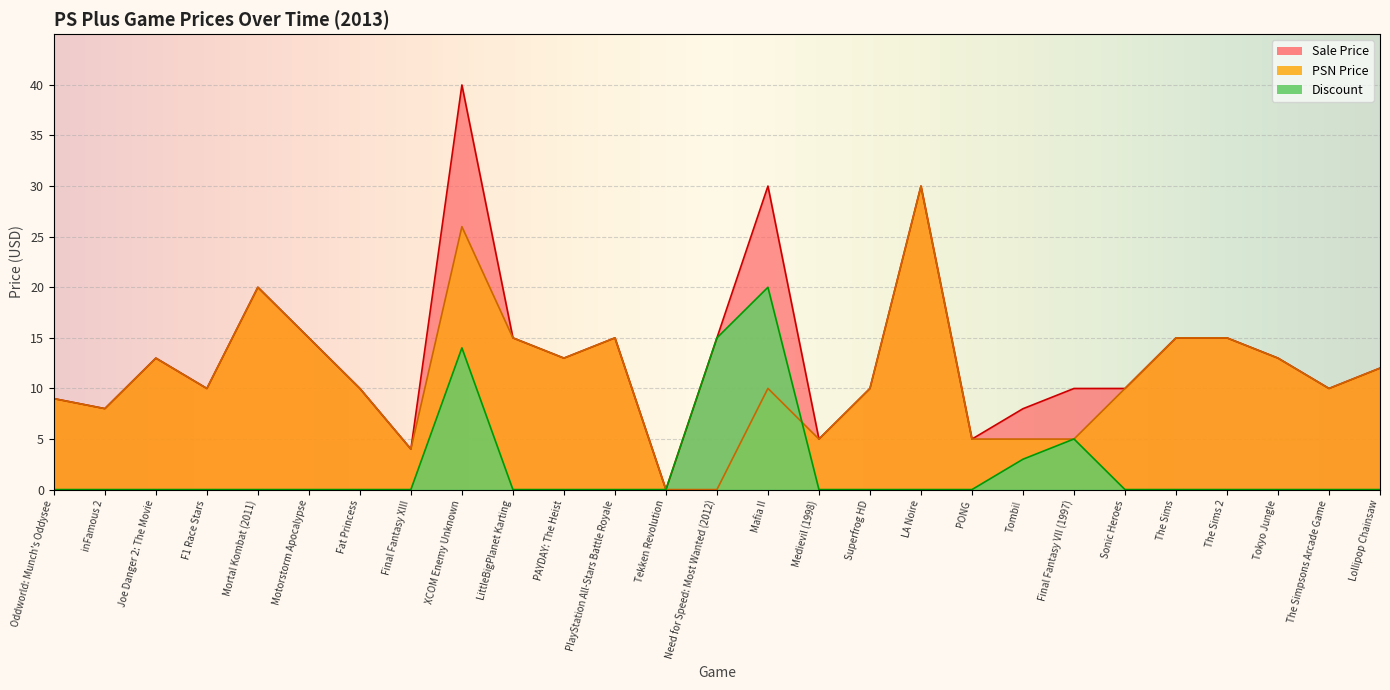

What is the sum of all PSN Price values?

302.8